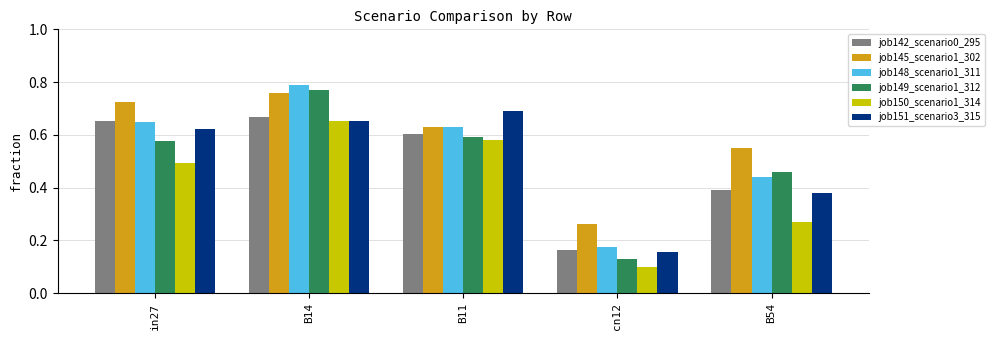

Rank the categories by job150_scenario1_314 value from highest to lowest.

B14, B11, in27, B54, cn12